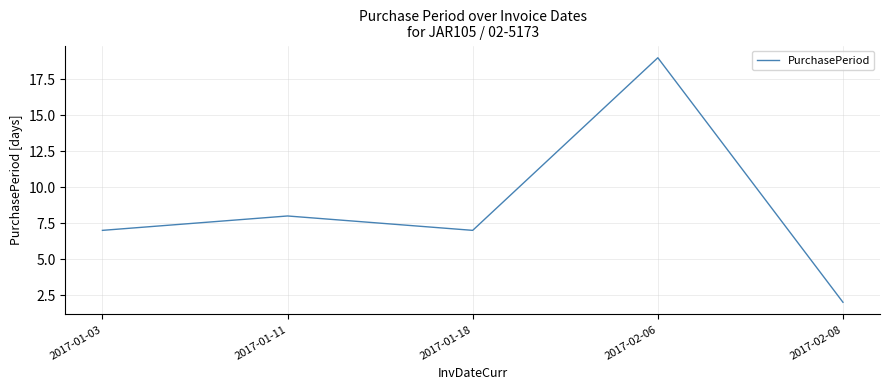

What is the sum of all values?

43